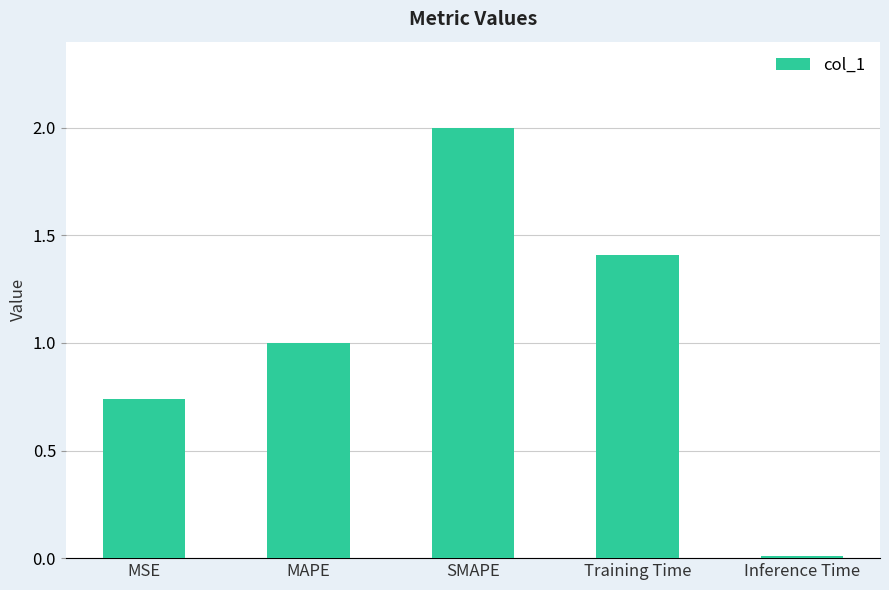

What is the sum of the values at Training Time and MSE?

2.2